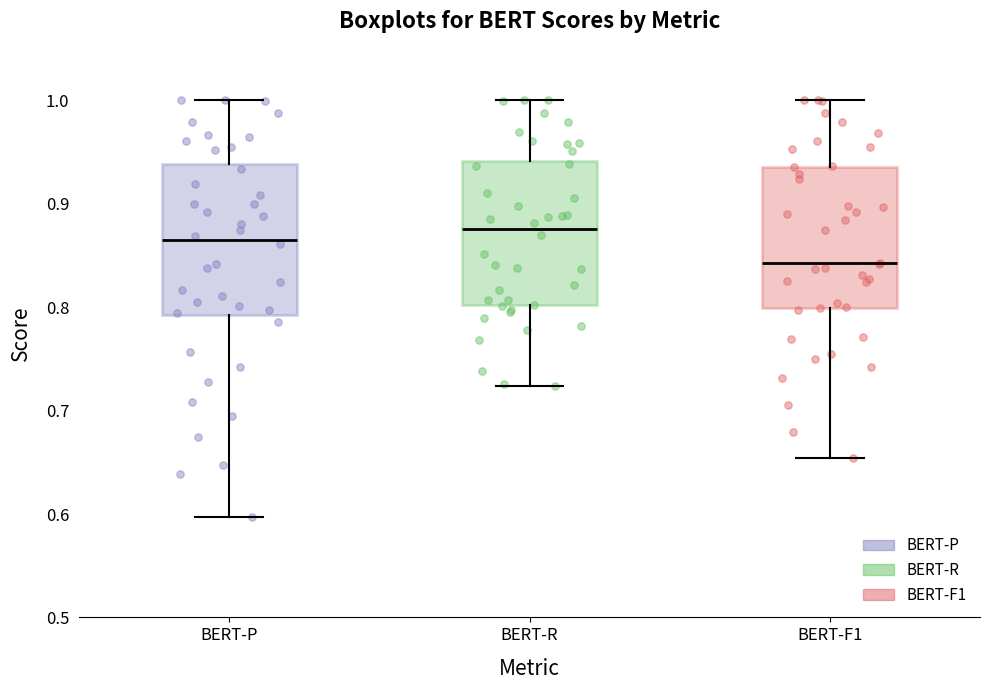

Reading left to right, transcribe this box plot: for each box, give where its median line is, the range the box spans, and where its two whiskers end, as read against the y-axis. The values are not printed on the chart, so give them approximately, as read against the axis.

BERT-P: median 0.86, box 0.79 to 0.94, whiskers 0.60 to 1.00
BERT-R: median 0.88, box 0.80 to 0.94, whiskers 0.72 to 1.00
BERT-F1: median 0.84, box 0.80 to 0.94, whiskers 0.65 to 1.00